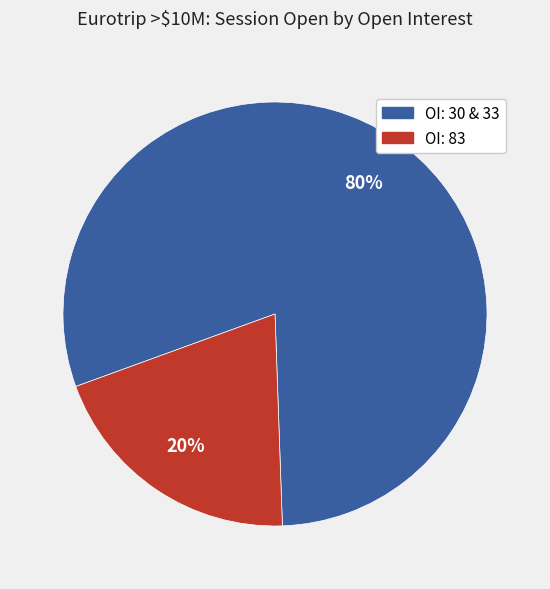

Is there a majority slice in this chart?

Yes